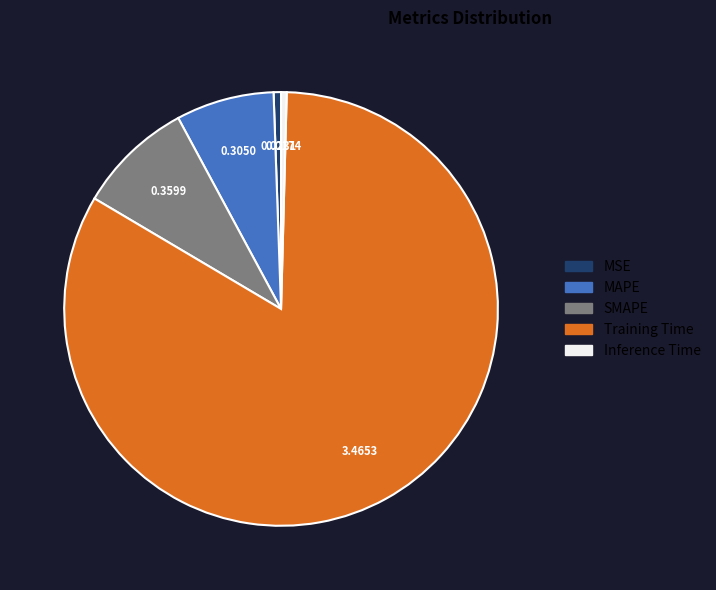

Combined, do MAPE and SMAPE account for over 50%?

No